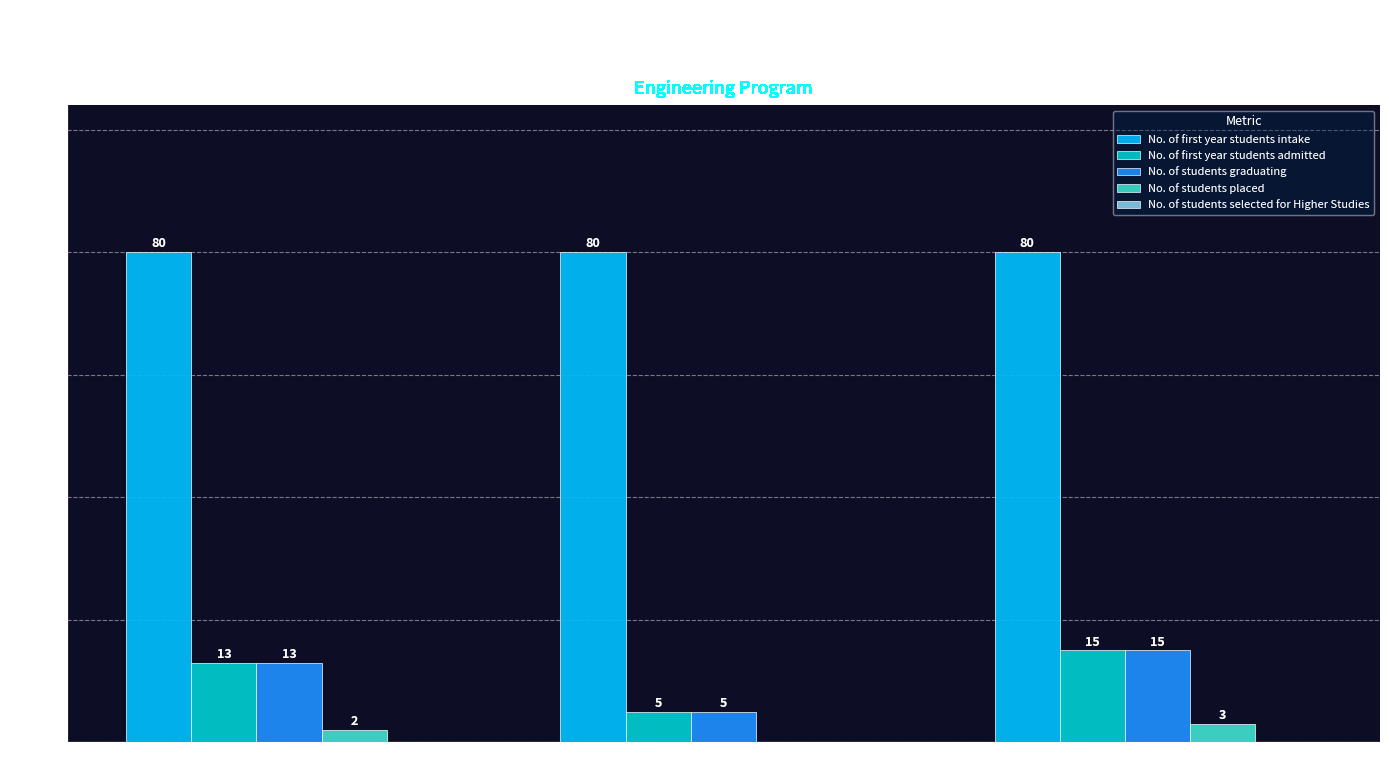

Count the number of categories in the chart.

3